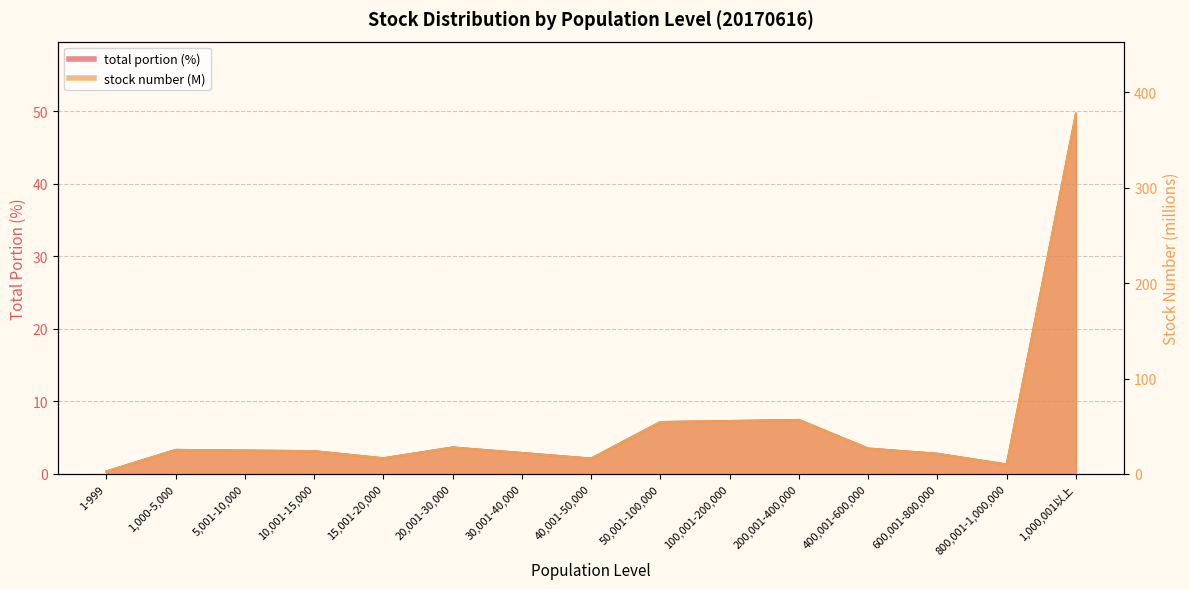

What is the total value across all series at 40,001-50,000?

18.3